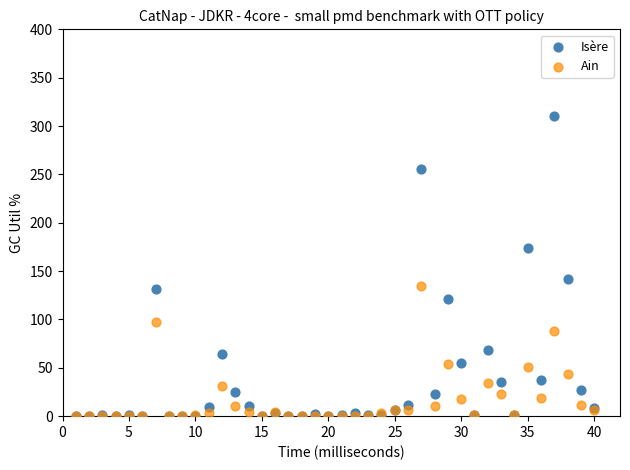

What are all the series names shown in the legend?

Isère, Ain